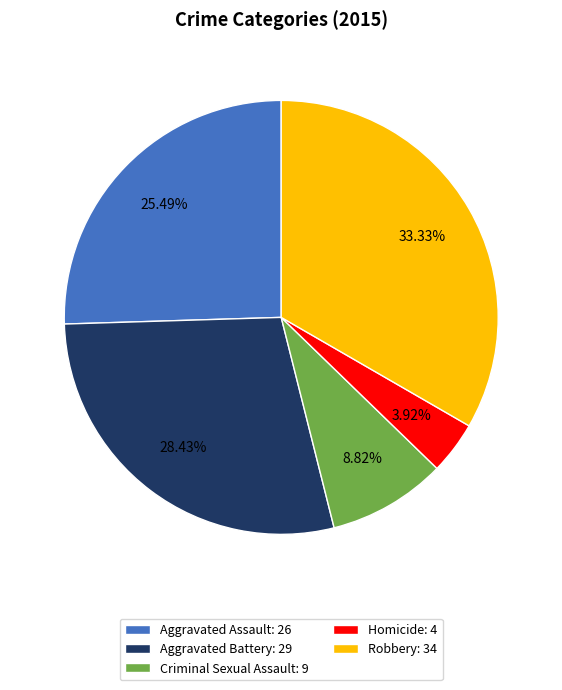

To the nearest percent, what percentage of the pie is Robbery?

33%